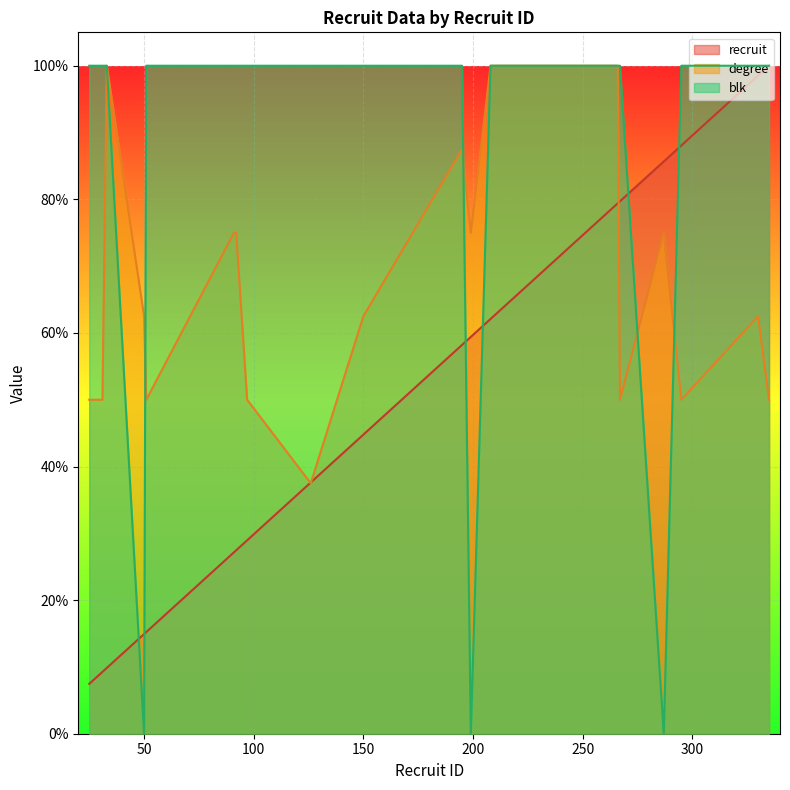

Which series has the largest total across all categories?

blk